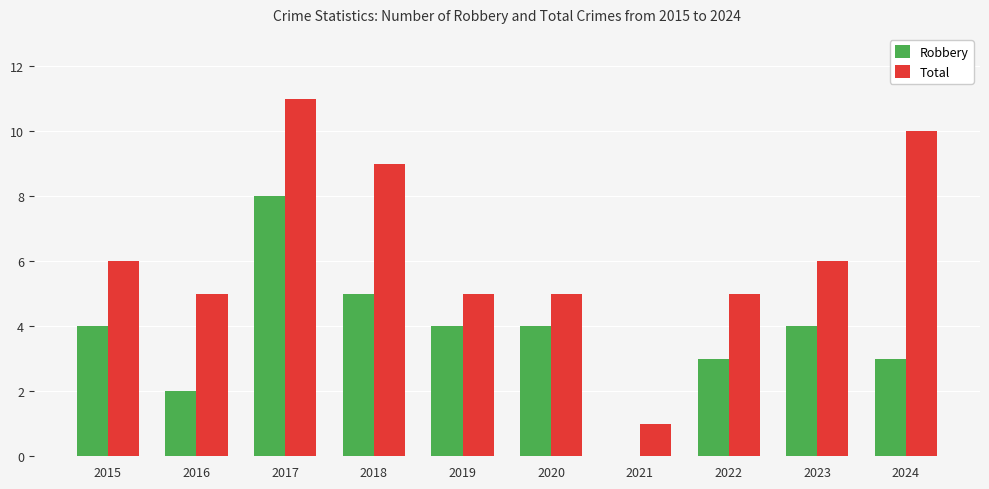

True or false: Total has a value of 5 at 2022.

True